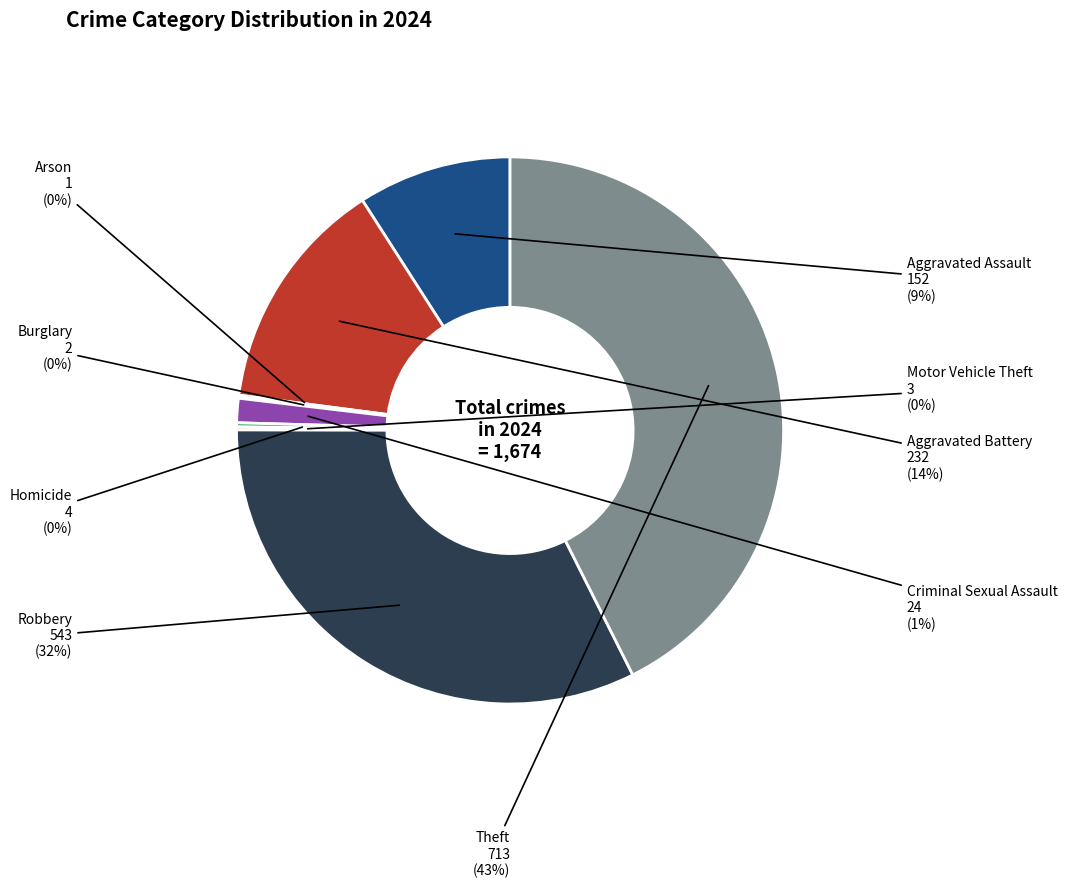

Is there any slice that represents more than half of the pie?

No